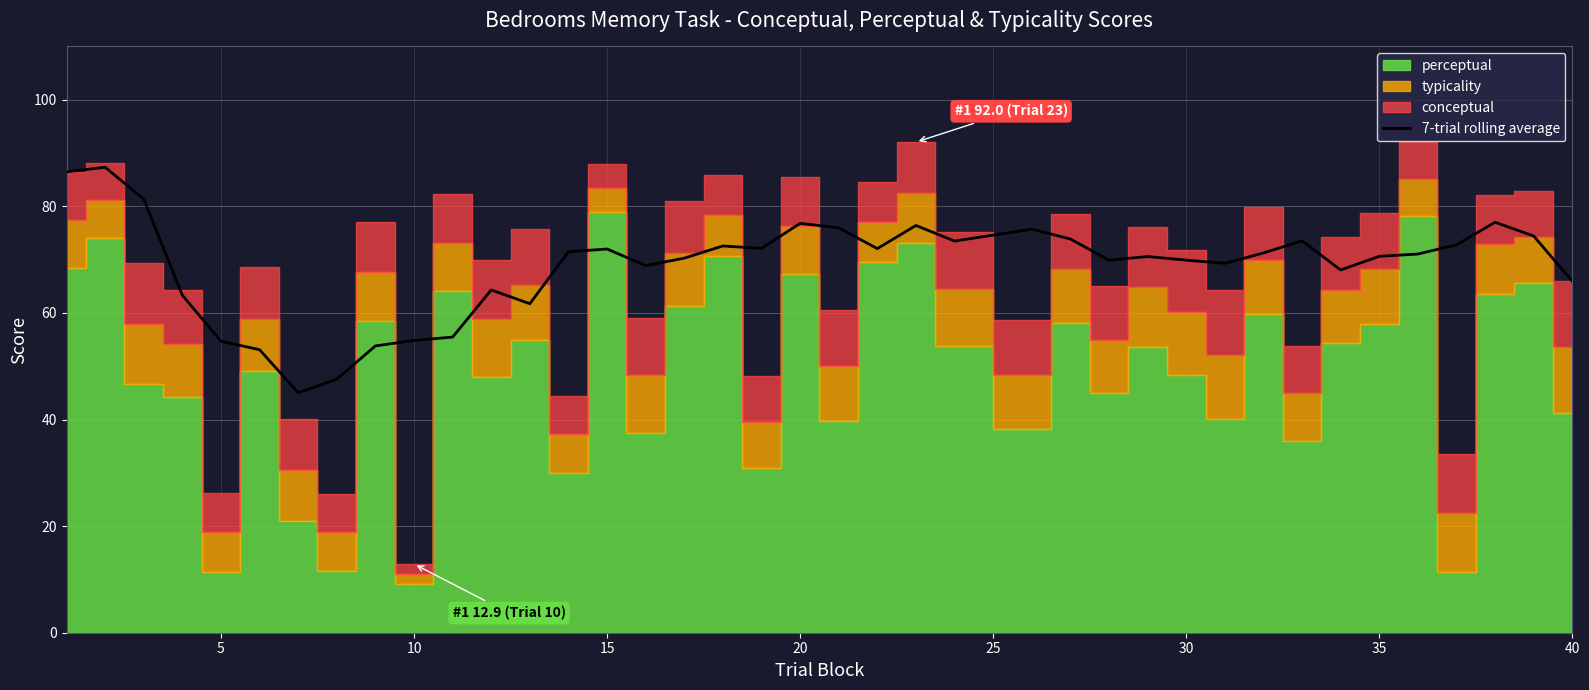

True or false: 7-trial rolling average has a value of 65.9 at 40.

True